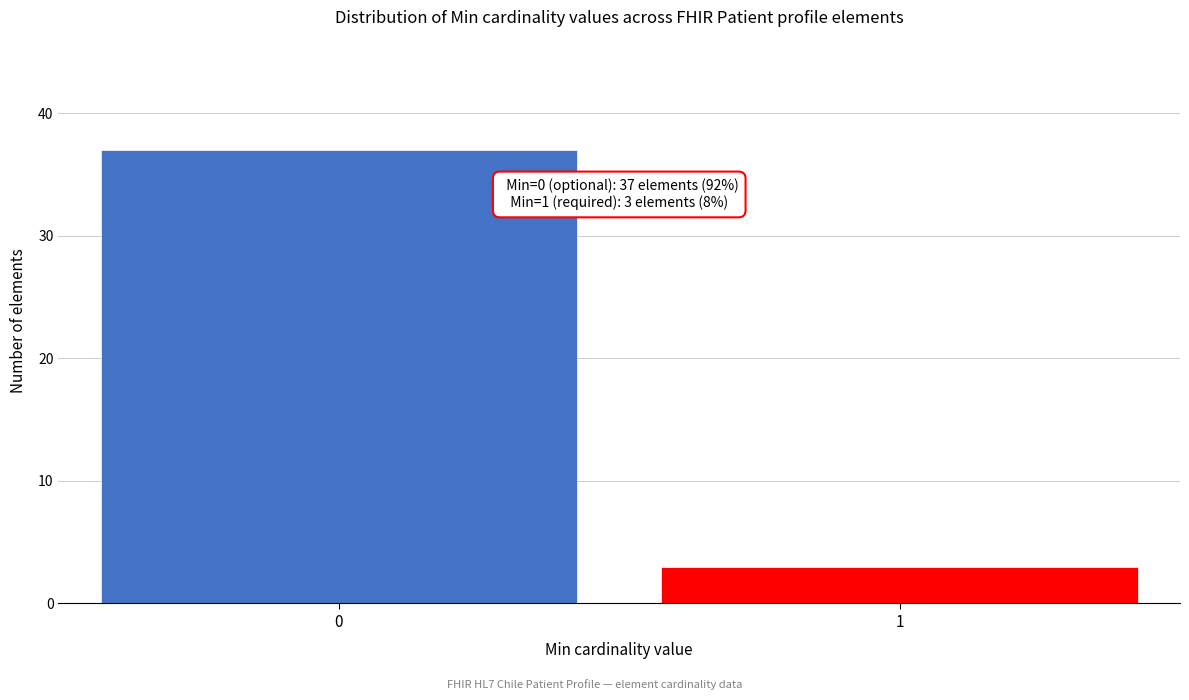

Reading right to left, list all the values displayed in this chart.

3	37